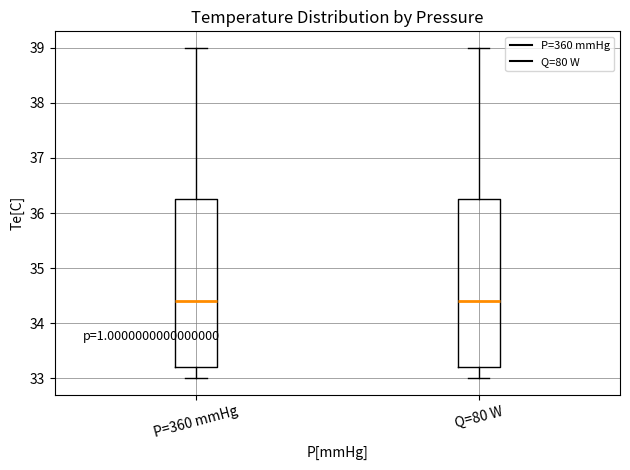

Where does the upper whisker of the box for P=360 mmHg end on the y-axis? The values are not printed on the chart, so give them approximately, as read against the axis.

39.0